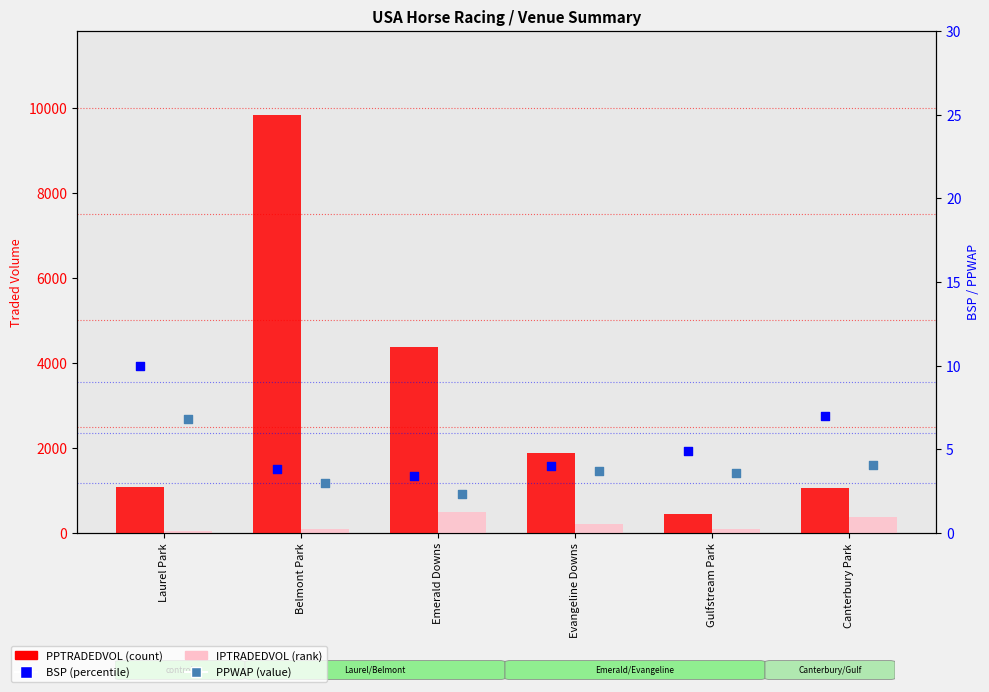

What is the total value across all series at Belmont Park?

9957.8